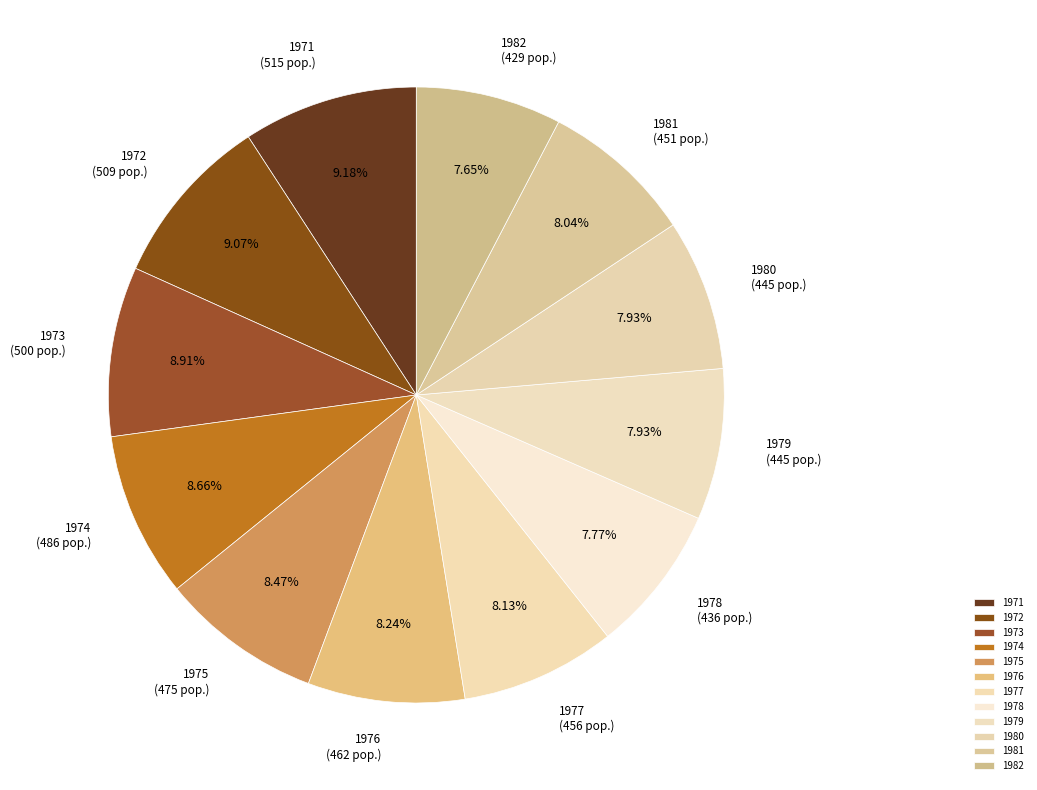

The 1972 slice represents 9% of the pie. True or false?

True